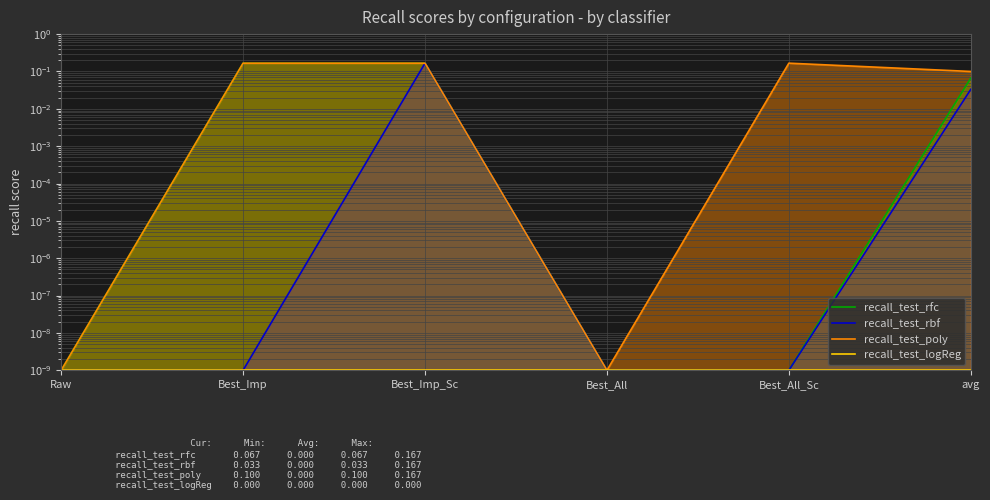

True or false: recall_test_rbf and recall_test_logReg intersect in this chart.

False